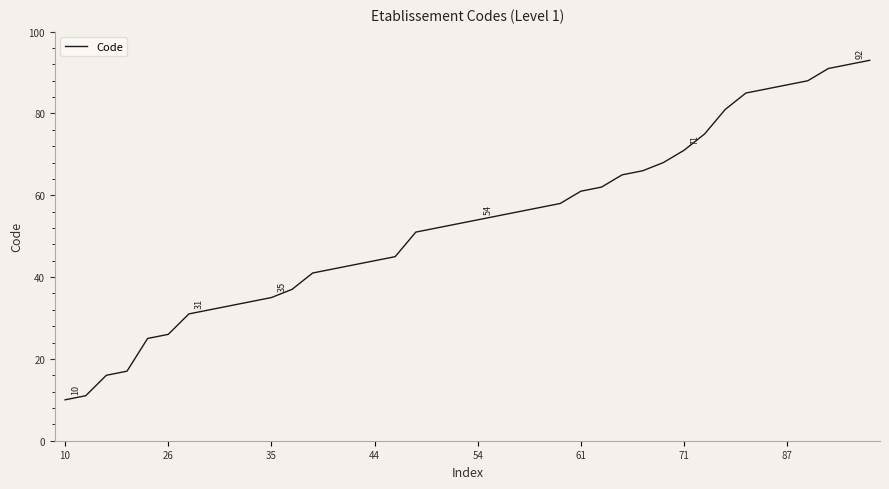

What is the smallest value displayed?

10